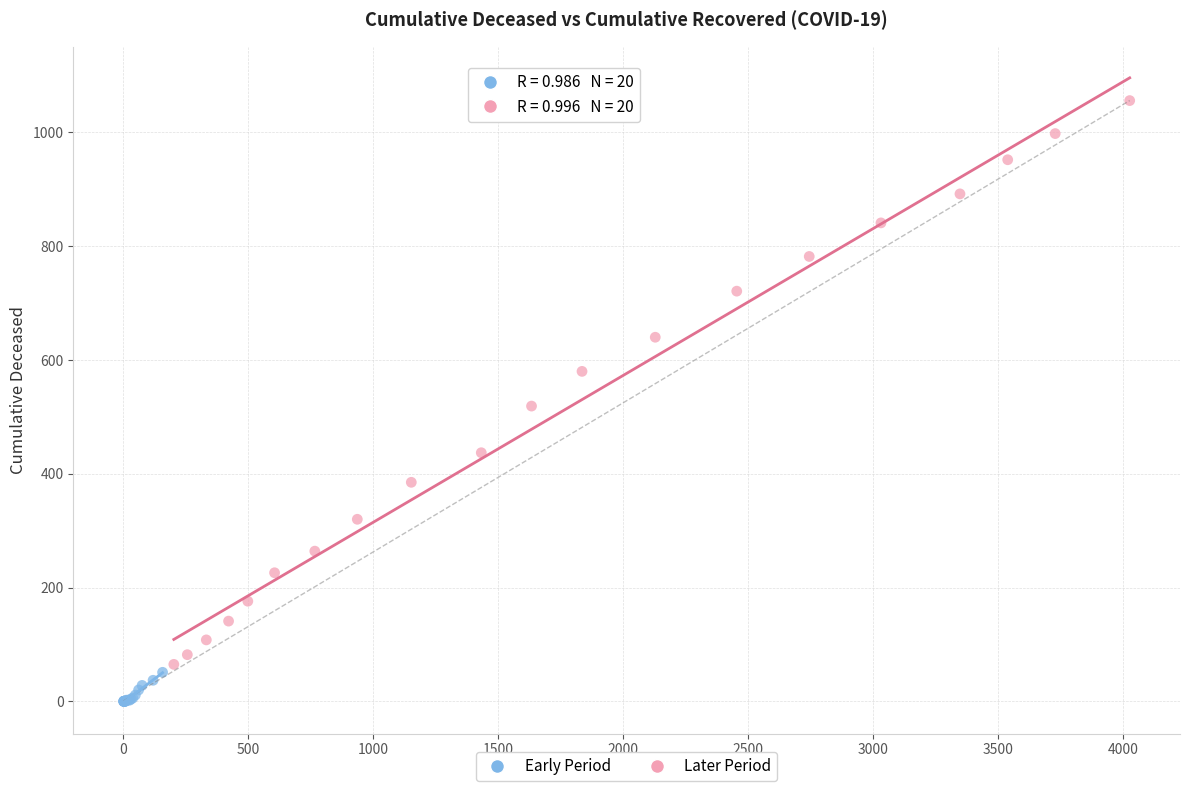

Which series has the largest Y range (max minus min)?

Later Period